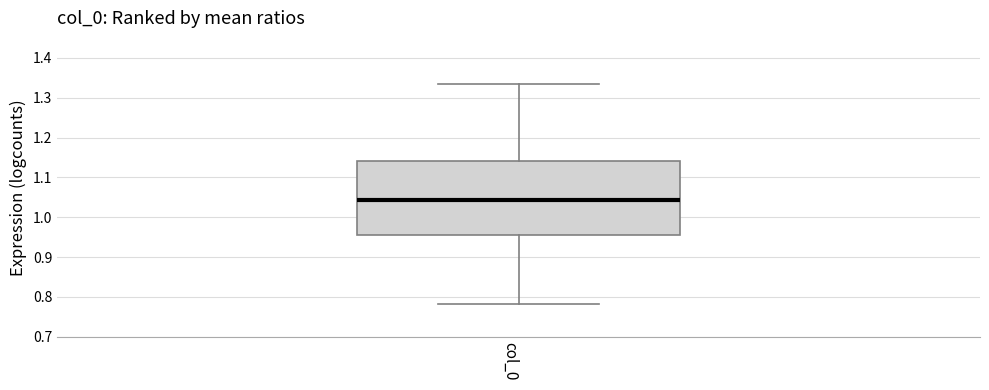

Transcribe this box plot: give where the median line is, the range the box spans, and where the two whiskers end, as read against the y-axis. The values are not printed on the chart, so give them approximately, as read against the axis.

median 1.04, box 0.96 to 1.14, whiskers 0.78 to 1.33